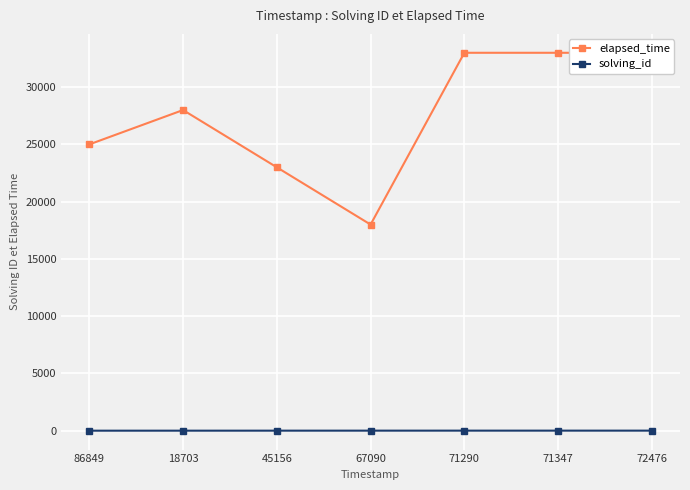

True or false: solving_id has more than 1 interior local peaks.

False